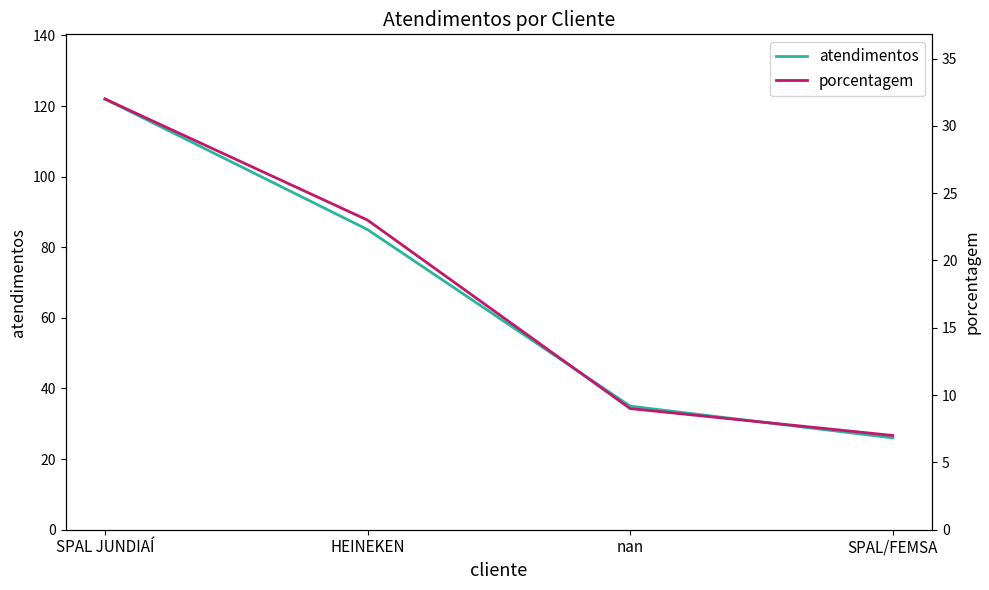

List the series in order of their overall mean, lowest first.

porcentagem, atendimentos